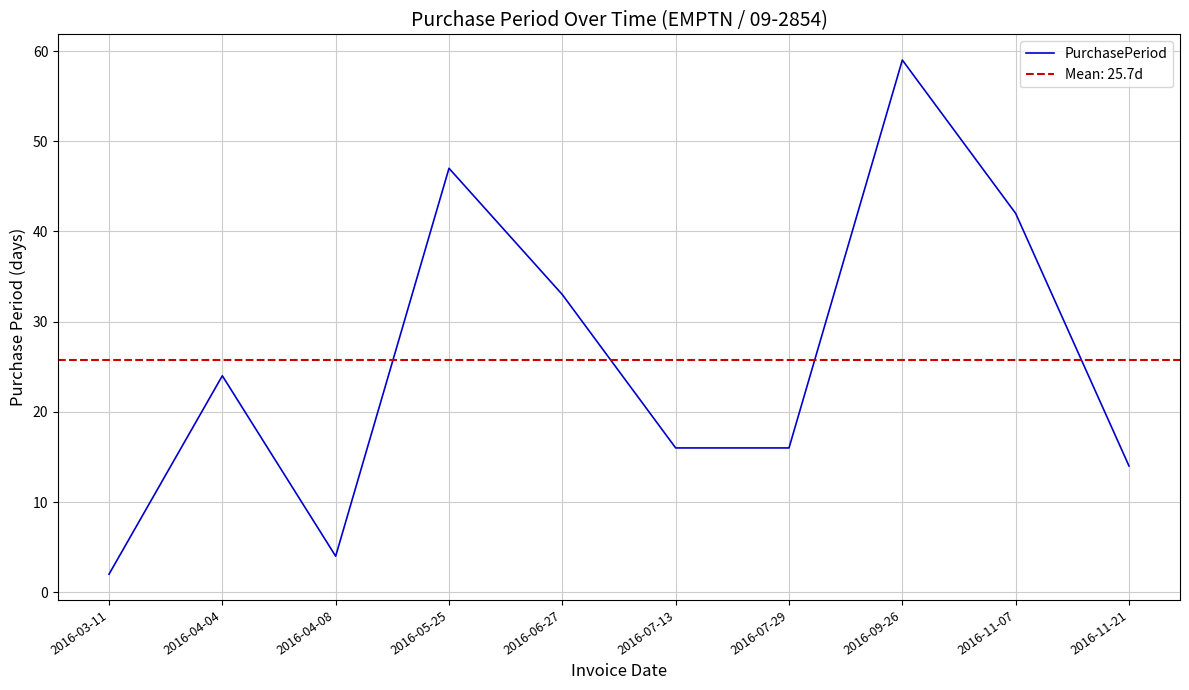

What is the label of the 2nd point from the left?

2016-04-04